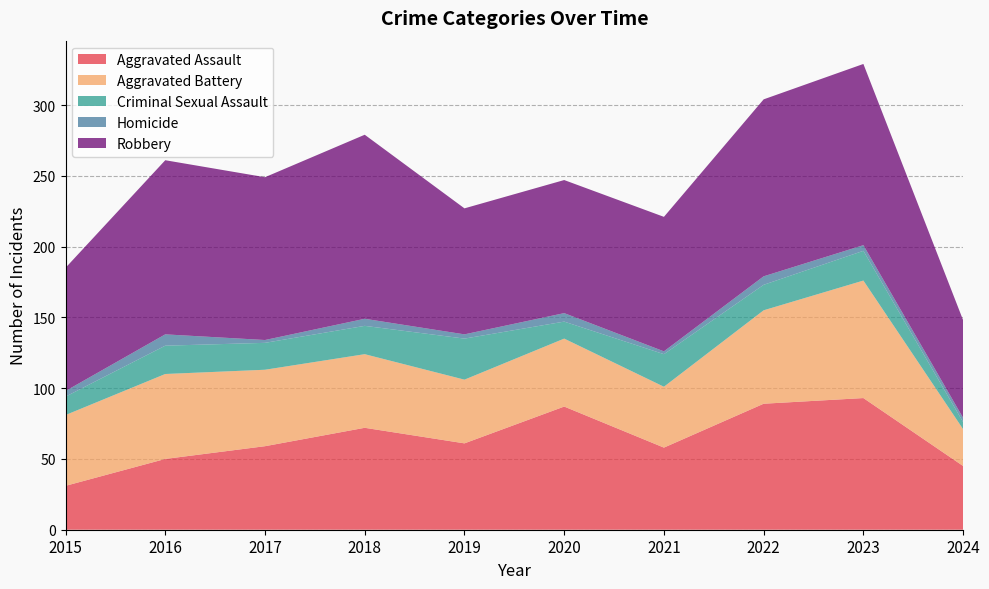

Reading left to right, extract all data points from this chart.

Aggravated Assault: 2015=31	2016=50	2017=59	2018=72	2019=61	2020=87	2021=58	2022=89	2023=93	2024=45
Aggravated Battery: 2015=50	2016=60	2017=54	2018=52	2019=45	2020=48	2021=43	2022=66	2023=83	2024=26
Criminal Sexual Assault: 2015=13	2016=20	2017=19	2018=20	2019=29	2020=12	2021=23	2022=18	2023=21	2024=5
Homicide: 2015=4	2016=8	2017=2	2018=5	2019=3	2020=6	2021=2	2022=6	2023=4	2024=3
Robbery: 2015=87	2016=123	2017=115	2018=130	2019=89	2020=94	2021=95	2022=125	2023=128	2024=69